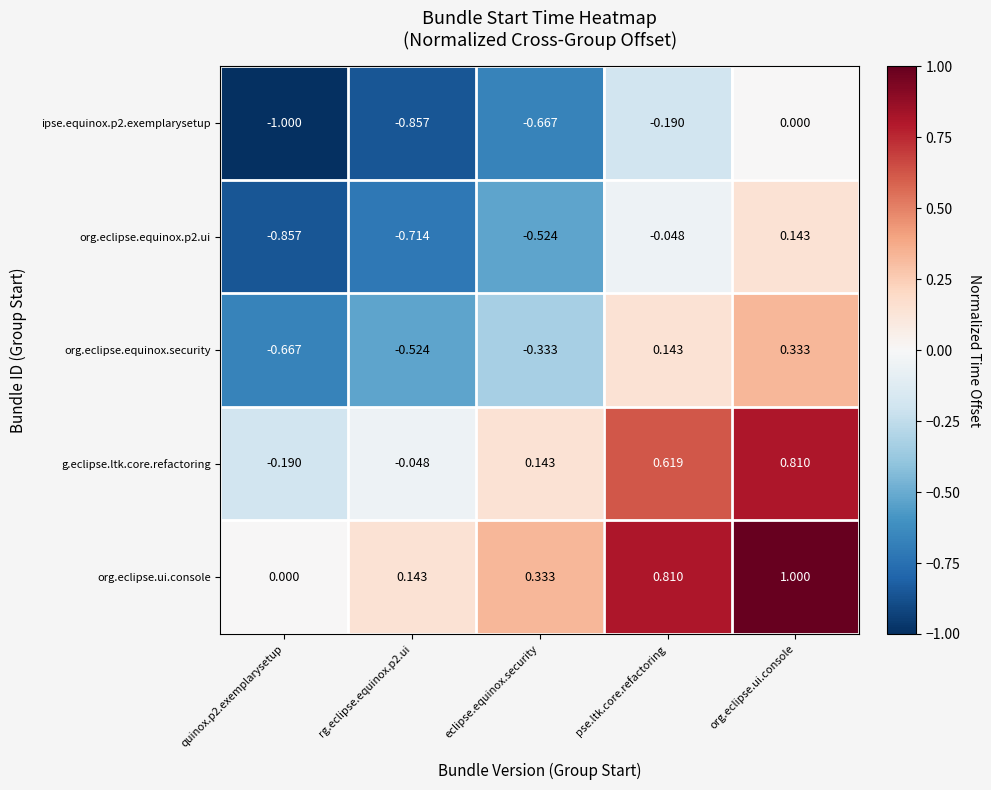

At which category is the sum across all series the highest?

org.eclipse.ui.console